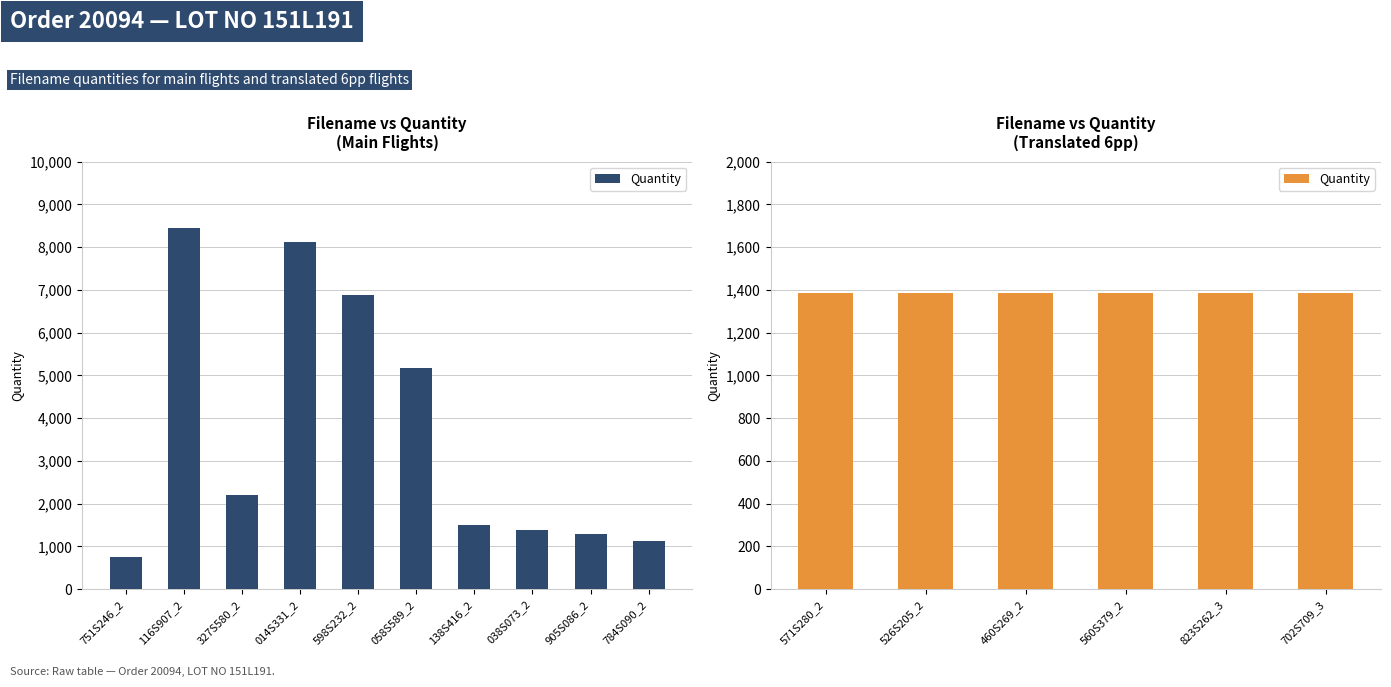

List the labels in order of value, smallest first.

751S246_2, 784S090_2, 905S086_2, 038S073_2, 138S416_2, 327S580_2, 058S589_2, 598S232_2, 014S331_2, 116S907_2